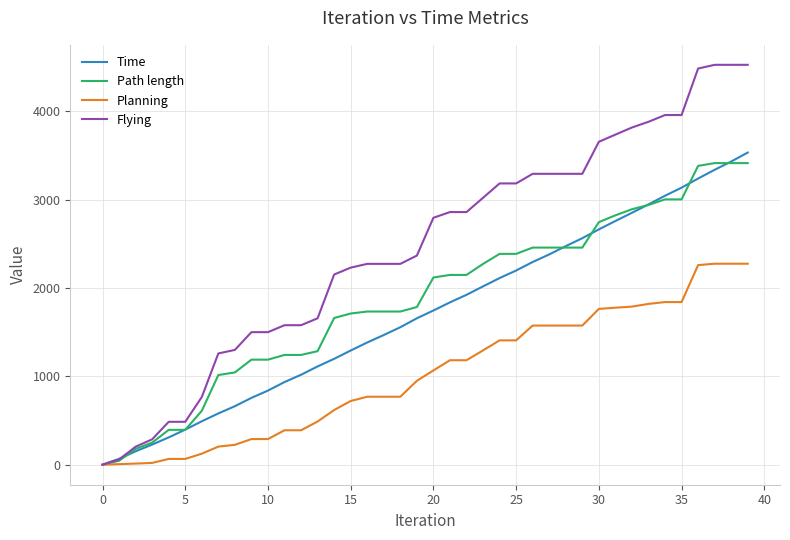

Does the chart have visible grid lines?

Yes